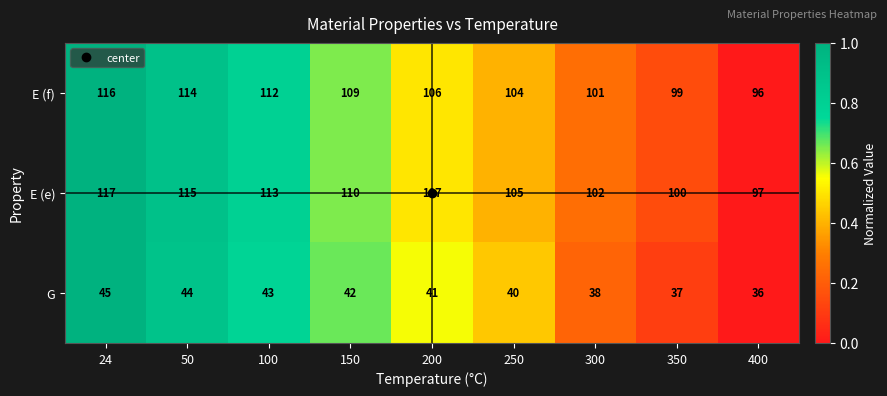

What is the difference between the second highest and minimum values in the E (f) series?

18